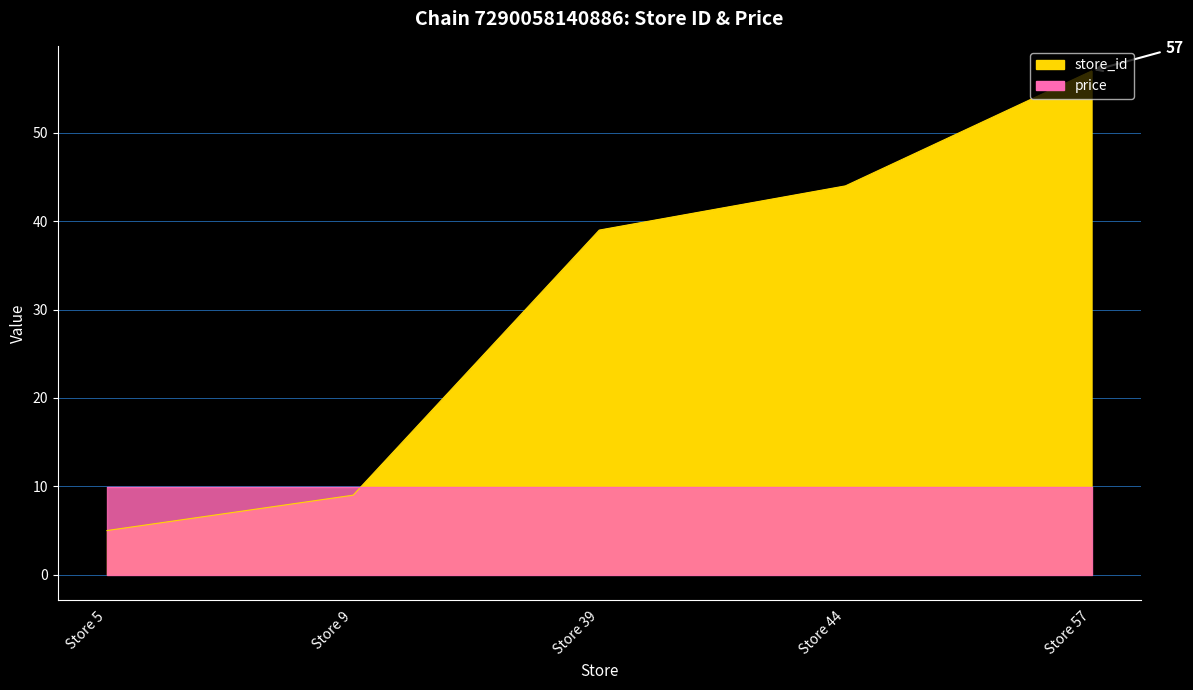

Reading right to left, list all the values displayed in this chart.

57	44	39	9	5